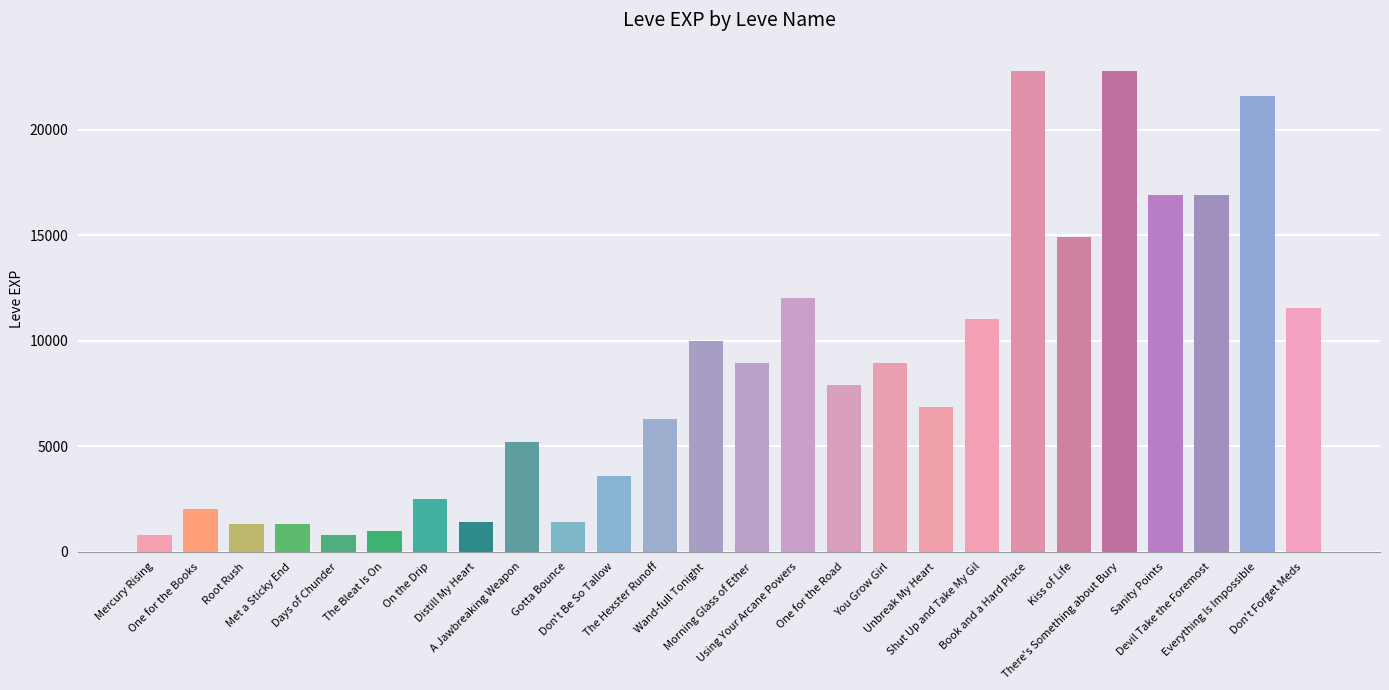

Count the number of data series in this chart.

1